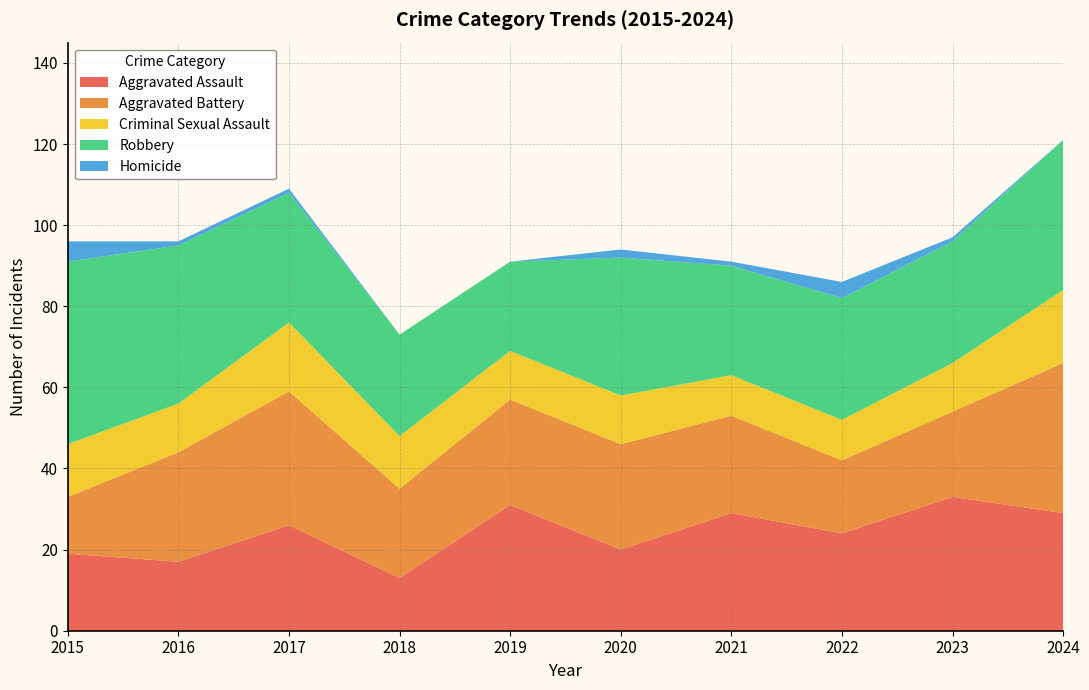

Reading left to right, extract all data points from this chart.

Aggravated Assault: 19	17	26	13	31	20	29	24	33	29
Aggravated Battery: 14	27	33	22	26	26	24	18	21	37
Criminal Sexual Assault: 13	12	17	13	12	12	10	10	12	18
Robbery: 45	39	32	25	22	34	27	30	30	37
Homicide: 5	1	1	0	0	2	1	4	1	0